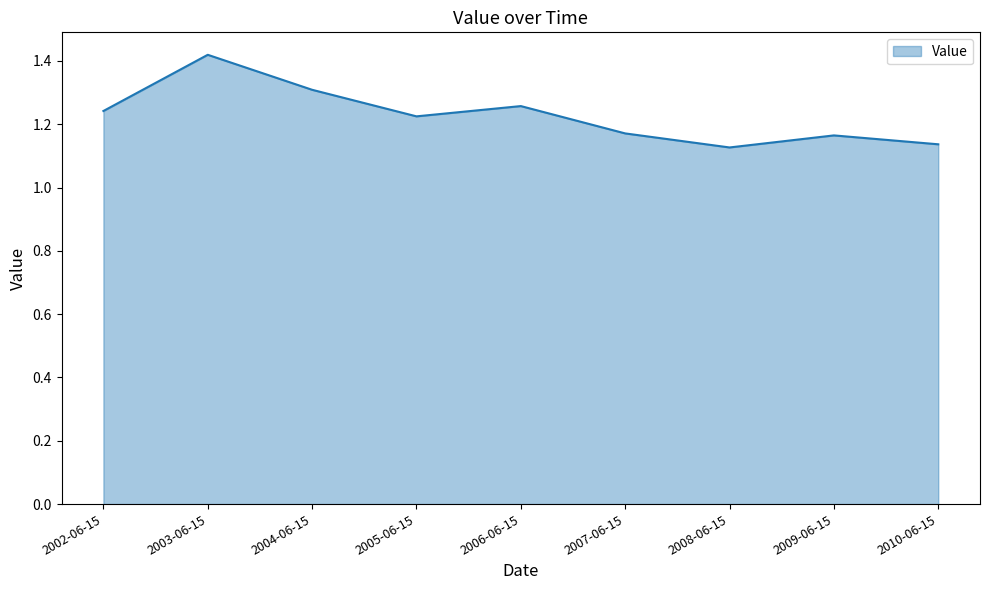

What is the sum of all values?

11.1